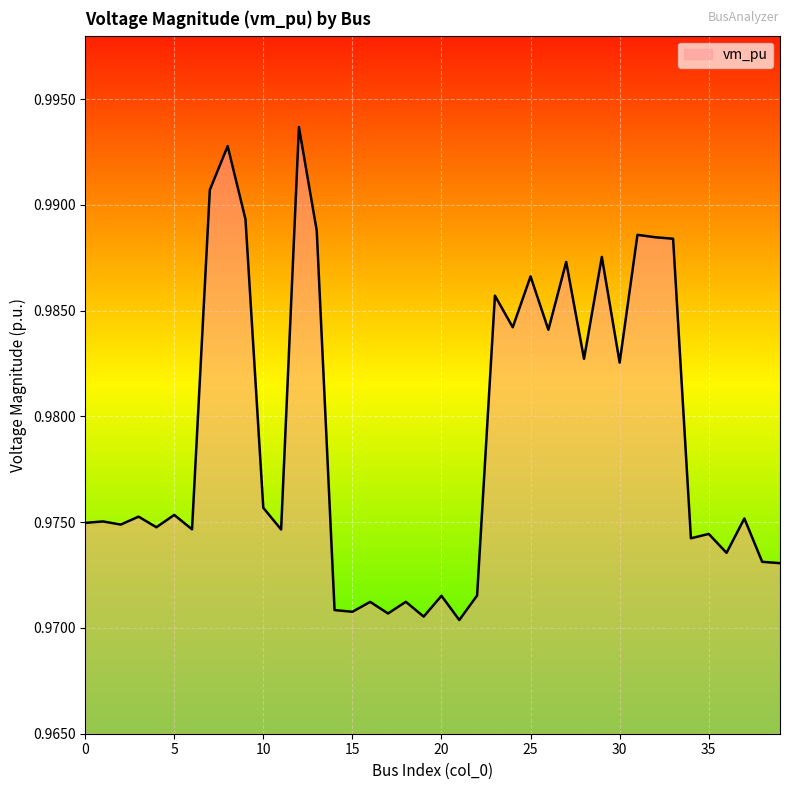

What is the average value?

1.0